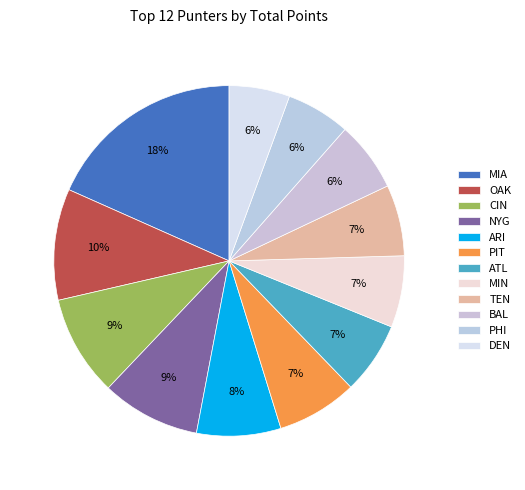

How many segments does this pie chart have?

12